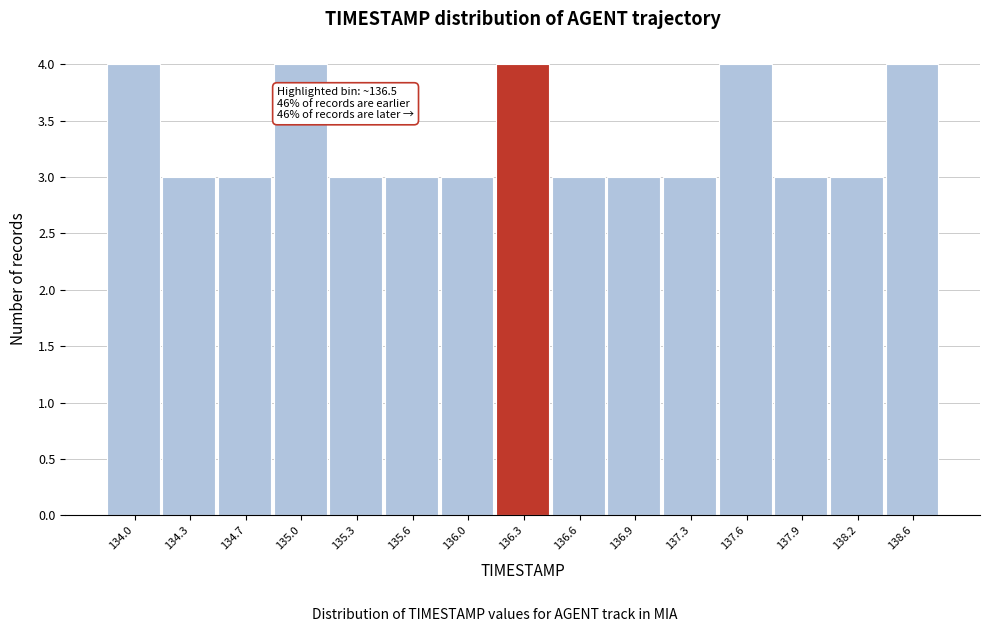

Reading right to left, transcribe all the data shown in this chart.

138.6=4	138.2=3	137.9=3	137.6=4	137.3=3	136.9=3	136.6=3	136.3=4	136.0=3	135.6=3	135.3=3	135.0=4	134.7=3	134.3=3	134.0=4